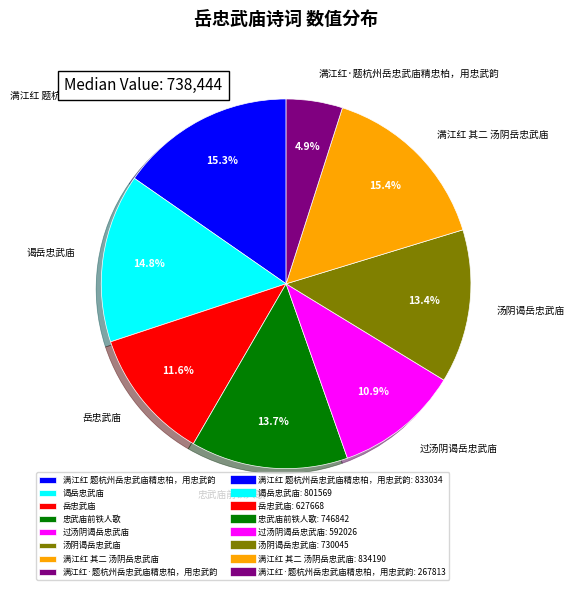

True or false: 汤阴谒岳忠武庙 accounts for 13% of the total.

True